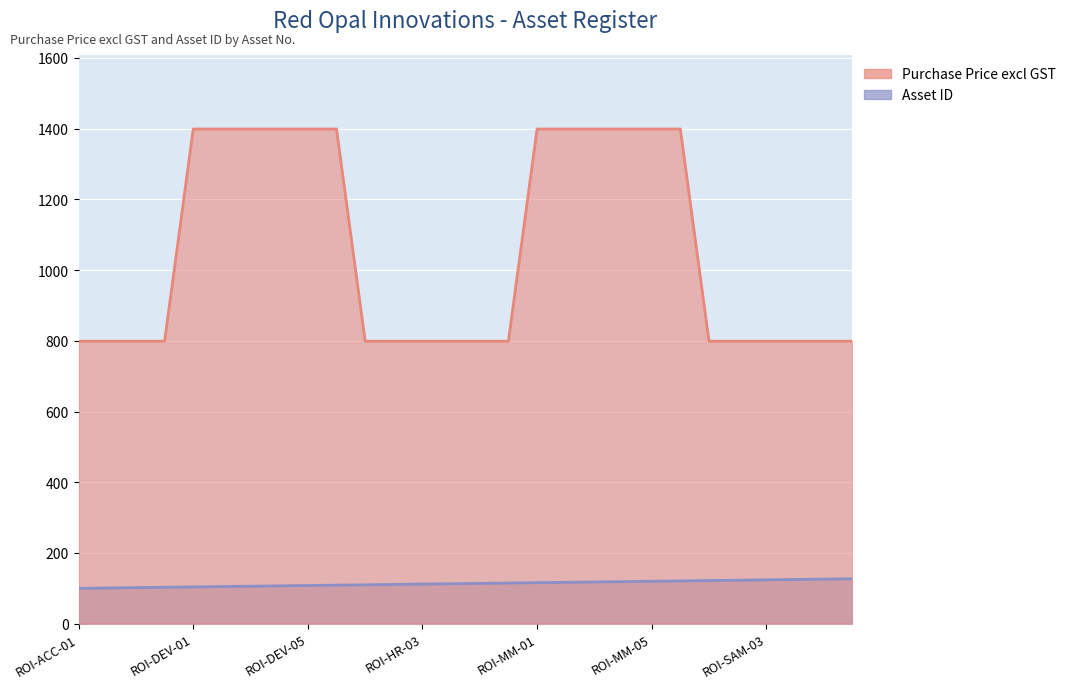

Which category has the highest value across all series?

ROI-DEV-01